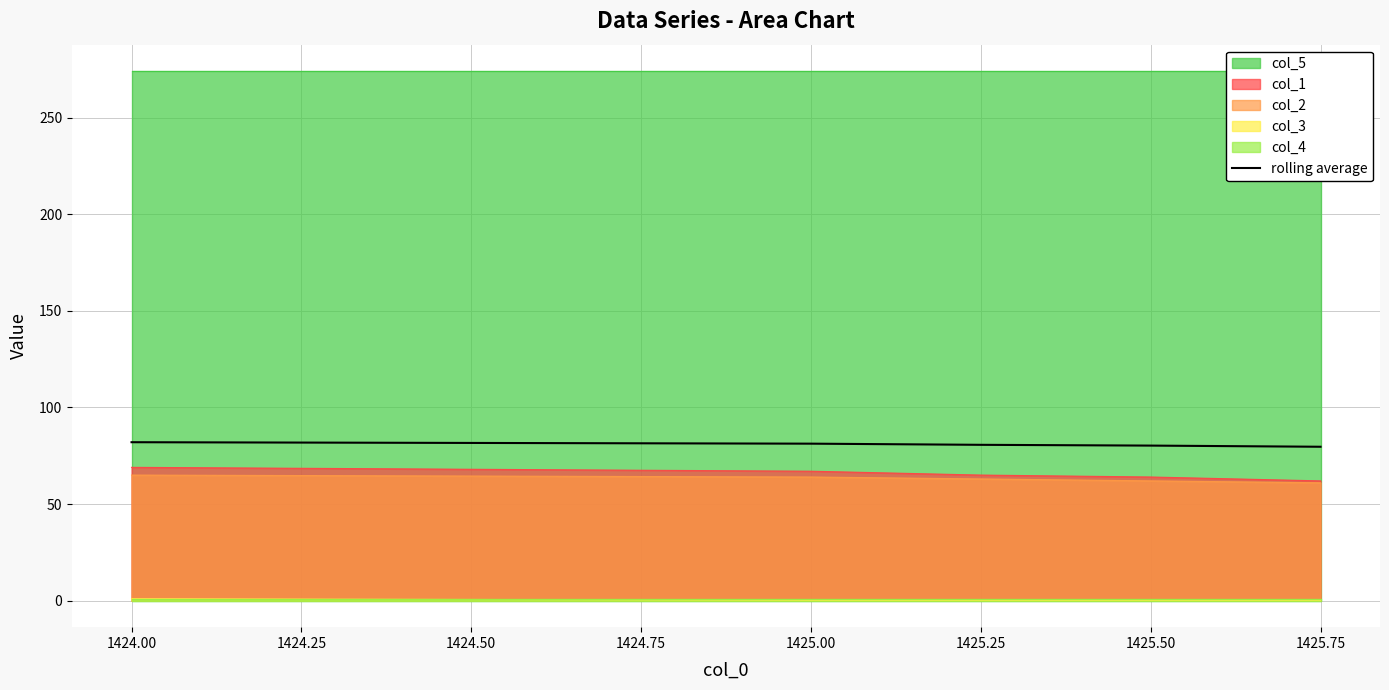

The value of rolling average at 1425.25 is 19.7. True or false?

False